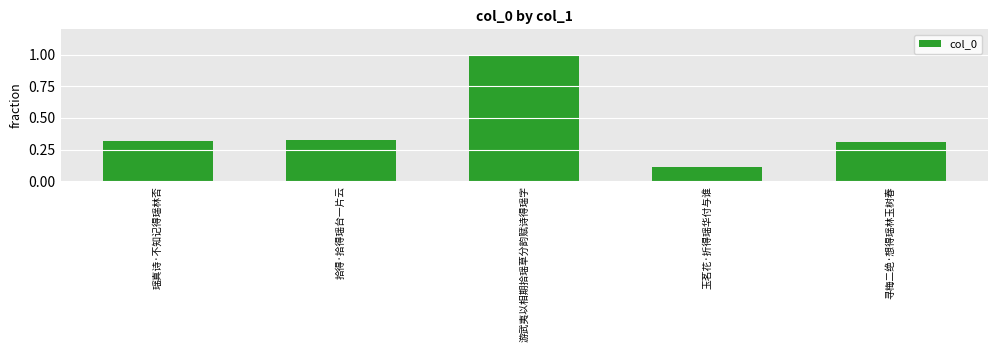

What is the difference between the maximum and second lowest values?

0.7